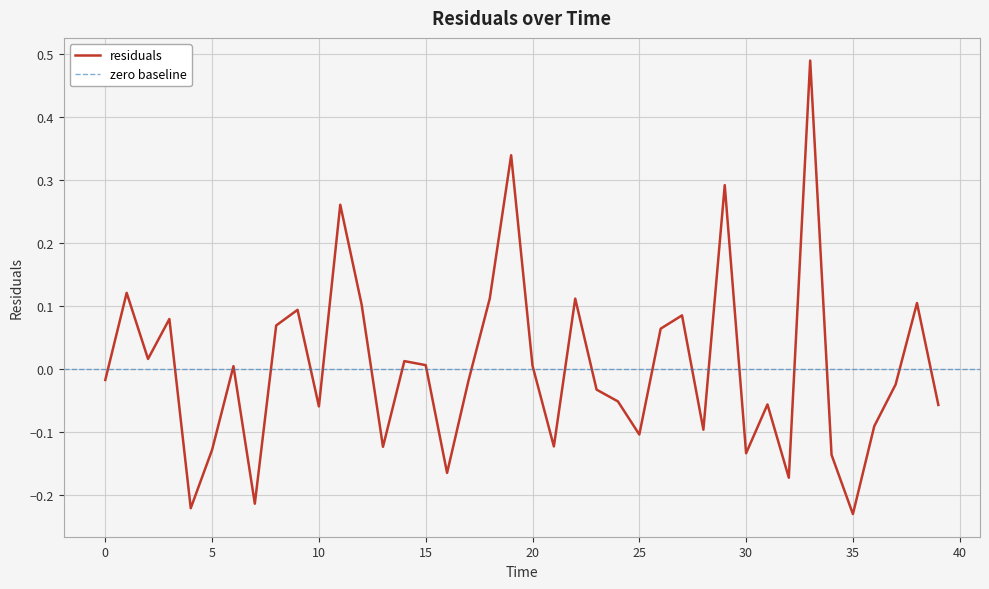

How many series are shown in this chart?

1